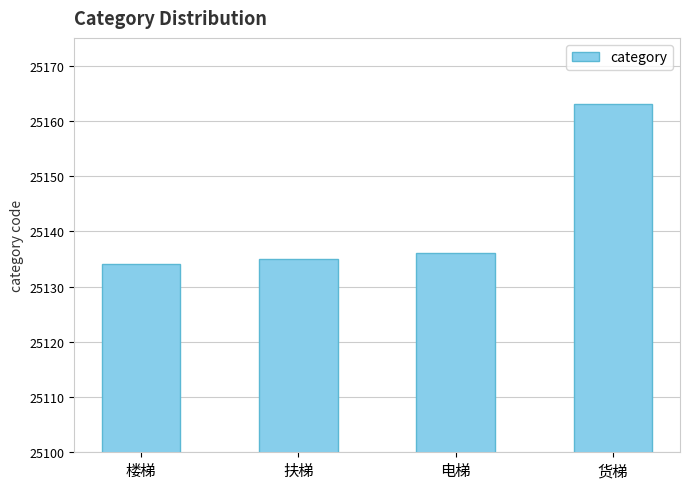

Rank the categories by value from lowest to highest.

楼梯, 扶梯, 电梯, 货梯